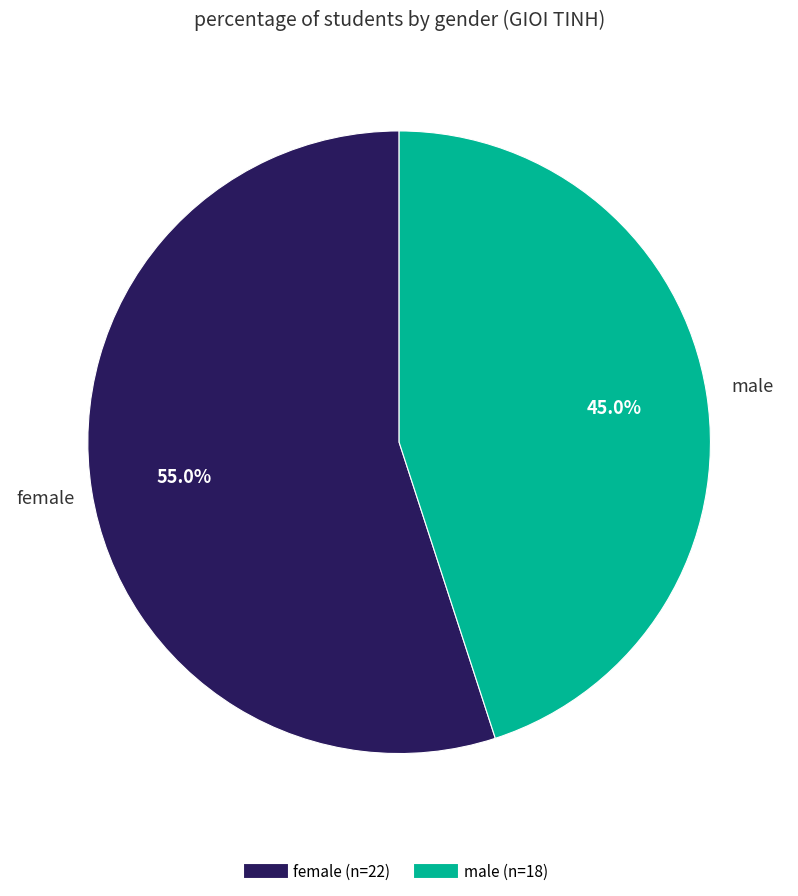

Which slice is the largest?

female